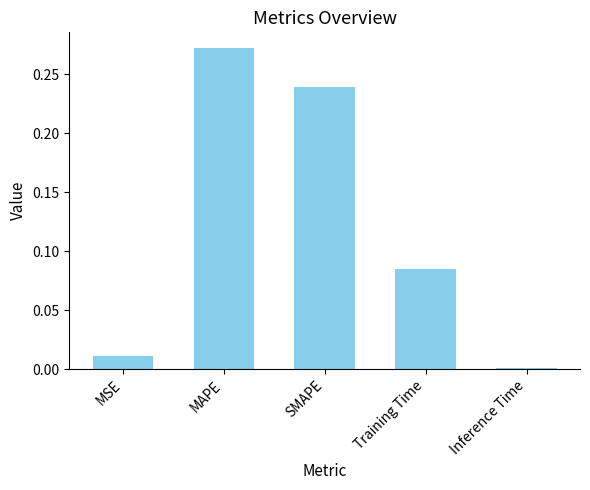

Rank the categories by value from lowest to highest.

Inference Time, MSE, Training Time, SMAPE, MAPE